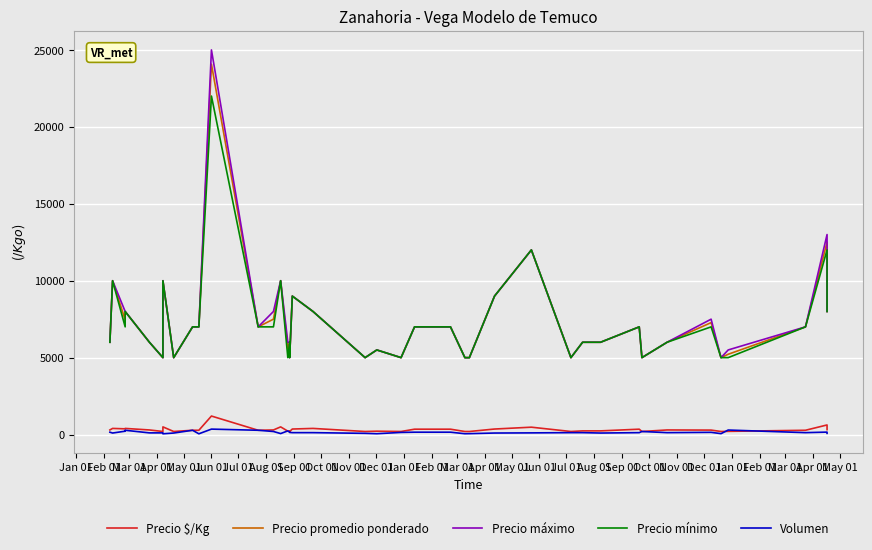

What is the label of the 21st point from the left?

Sep 01